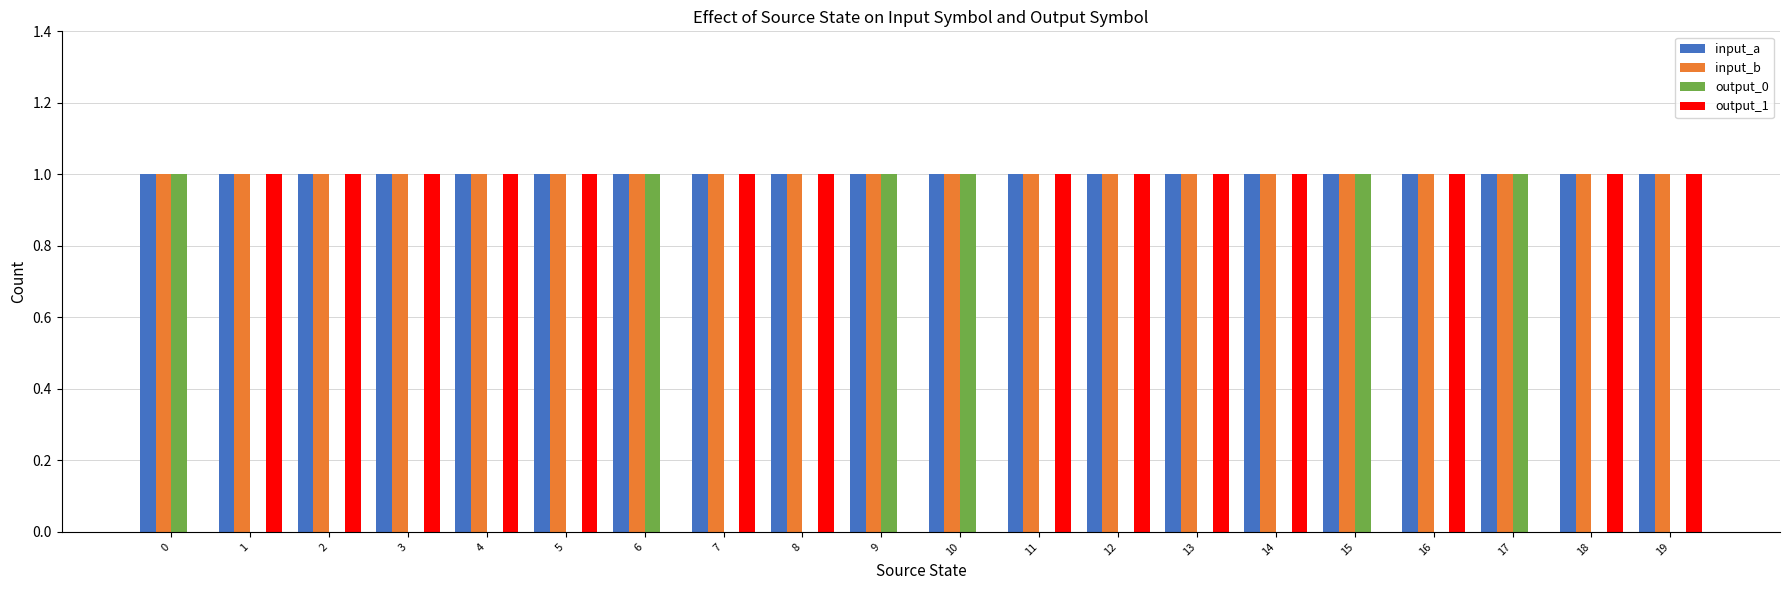

Is it true that input_a equals 1 at 7?

True